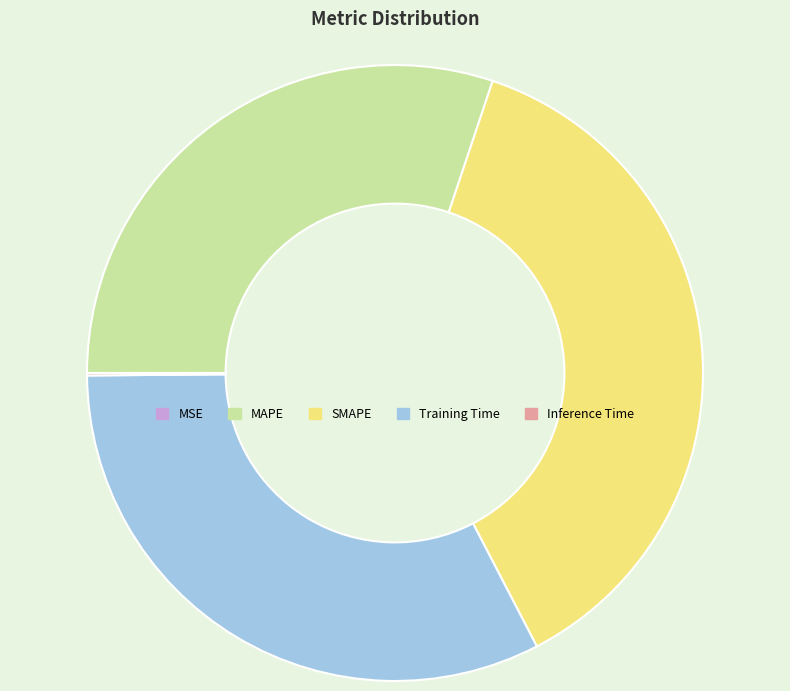

Is the sum of Training Time and SMAPE greater than half?

Yes